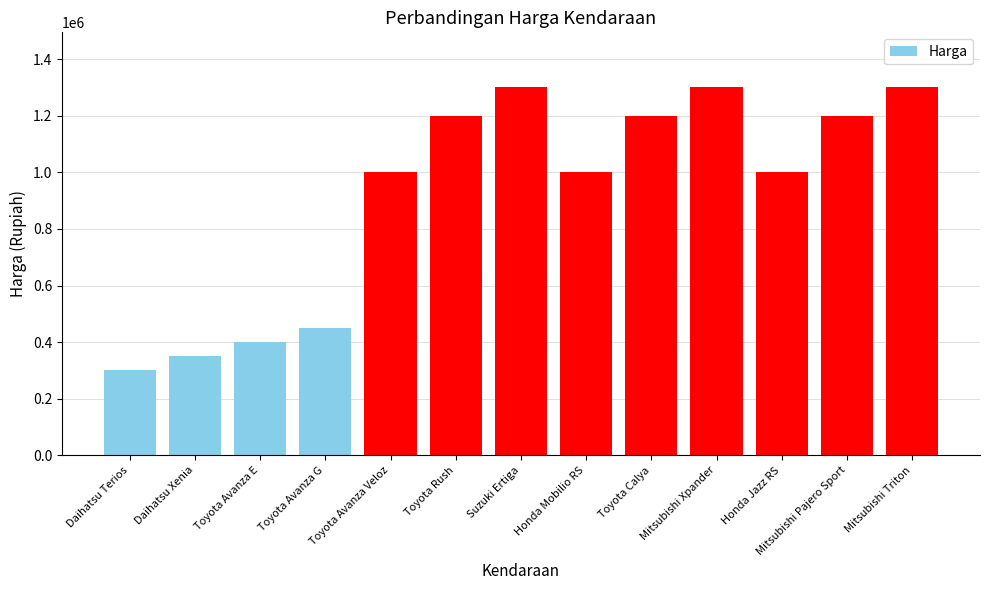

What is the label of the 9th bar from the right?

Toyota Avanza Veloz